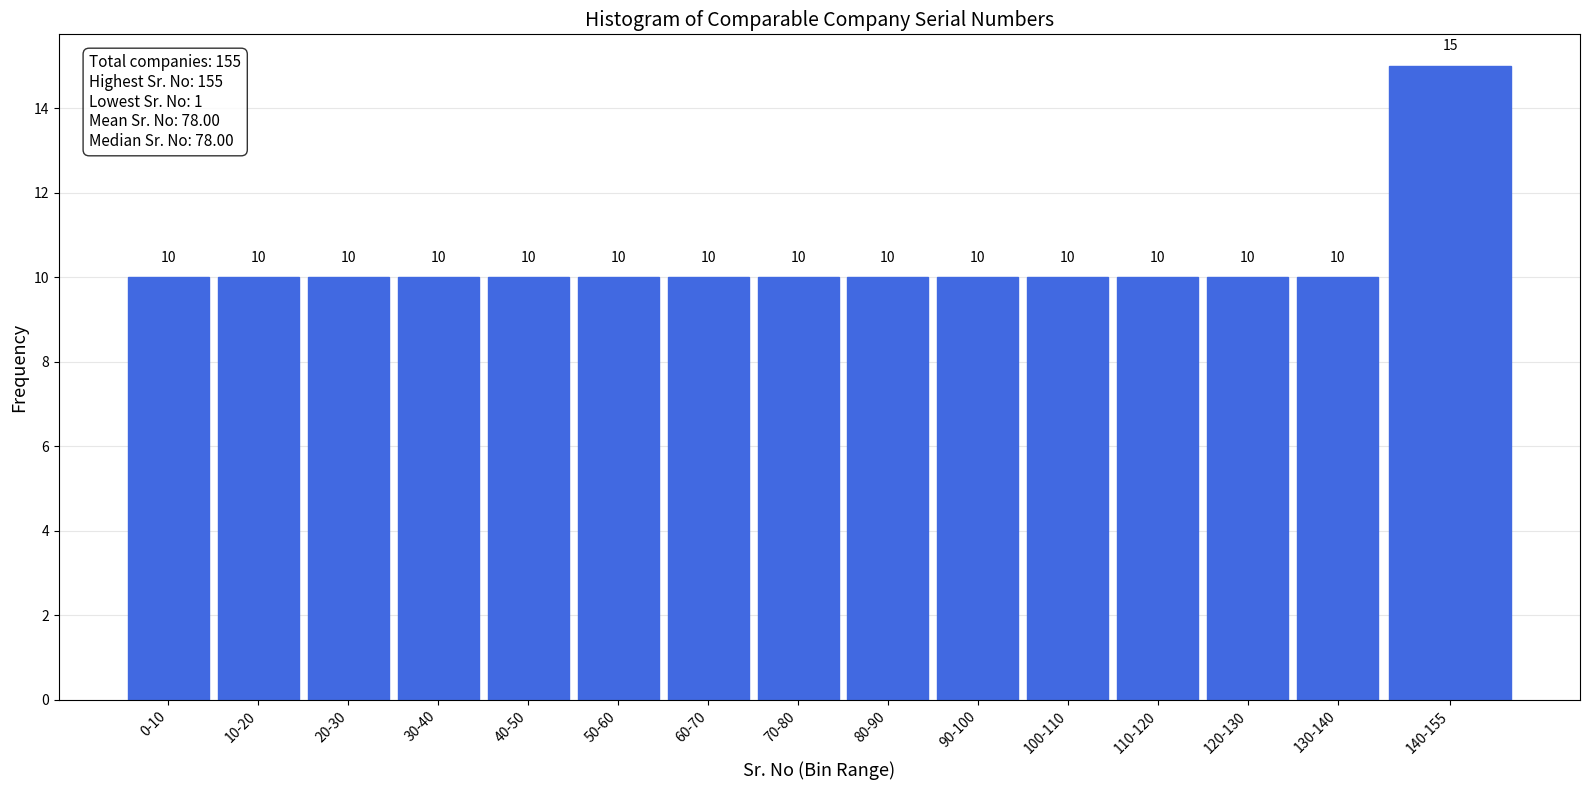

Reading right to left, what are all the values shown in this chart?

140-155=15	130-140=10	120-130=10	110-120=10	100-110=10	90-100=10	80-90=10	70-80=10	60-70=10	50-60=10	40-50=10	30-40=10	20-30=10	10-20=10	0-10=10